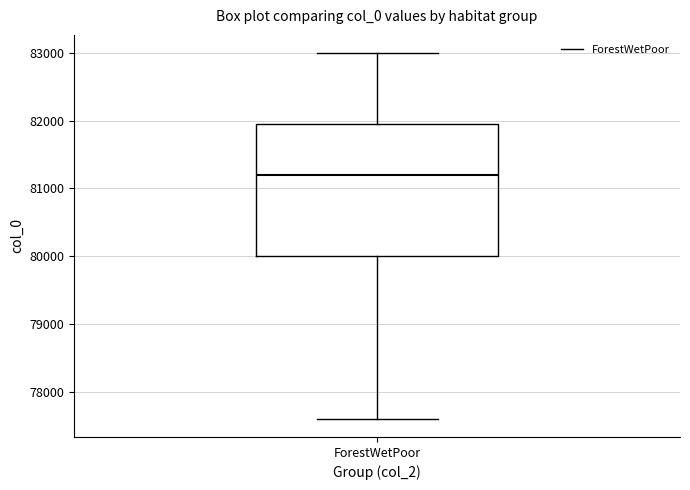

Transcribe this box plot: give where the median line is, the range the box spans, and where the two whiskers end, as read against the y-axis. The values are not printed on the chart, so give them approximately, as read against the axis.

median 81200, box 80000 to 81900, whiskers 77600 to 83000